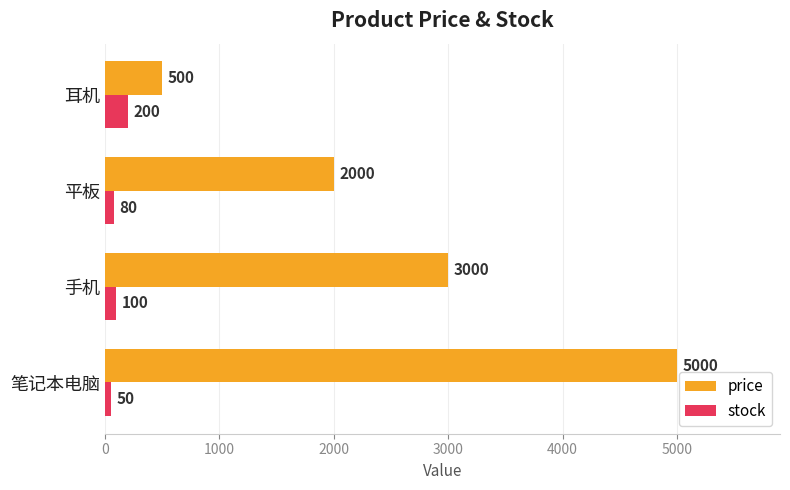

At how many categories does at least one series exceed 686?

3